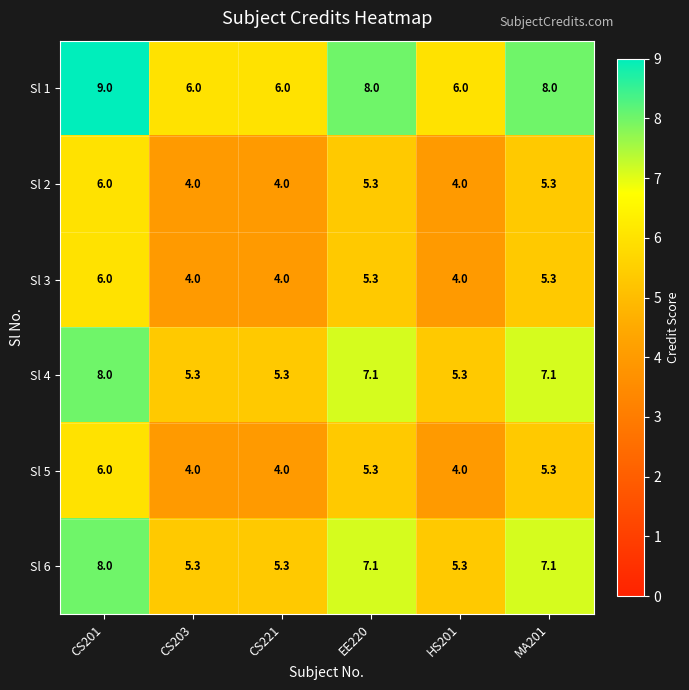

What is the greatest value displayed?

9.0